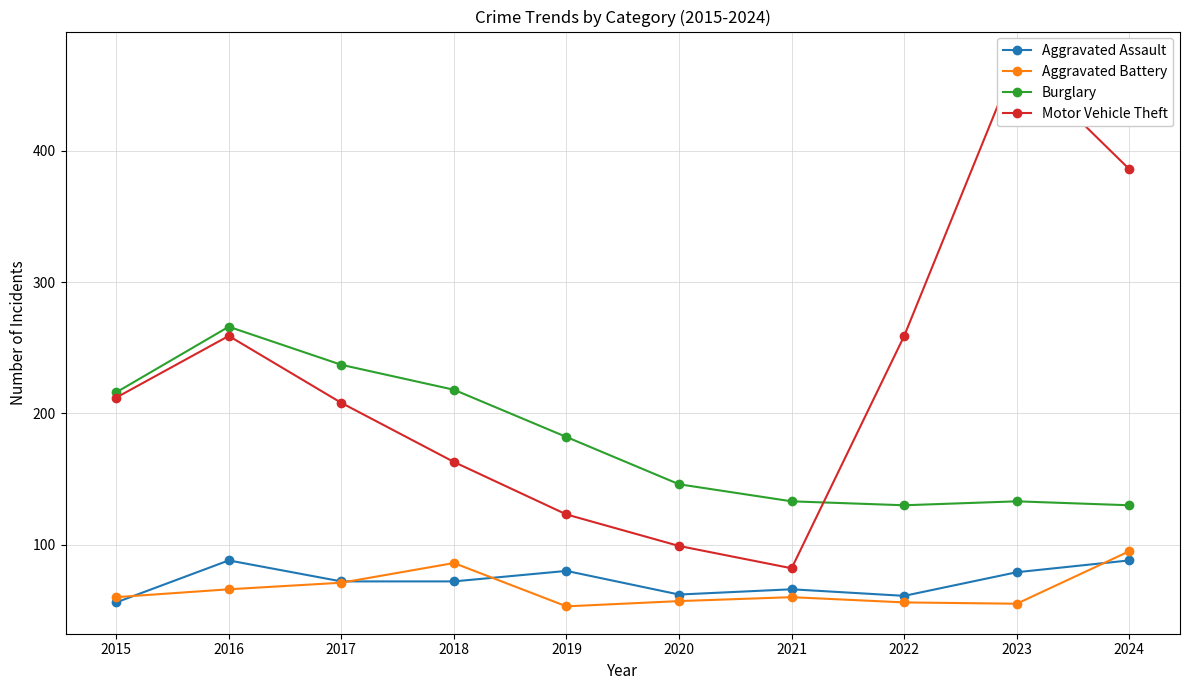

What is the sum of the Aggravated Battery values at 2016 and 2020?

123